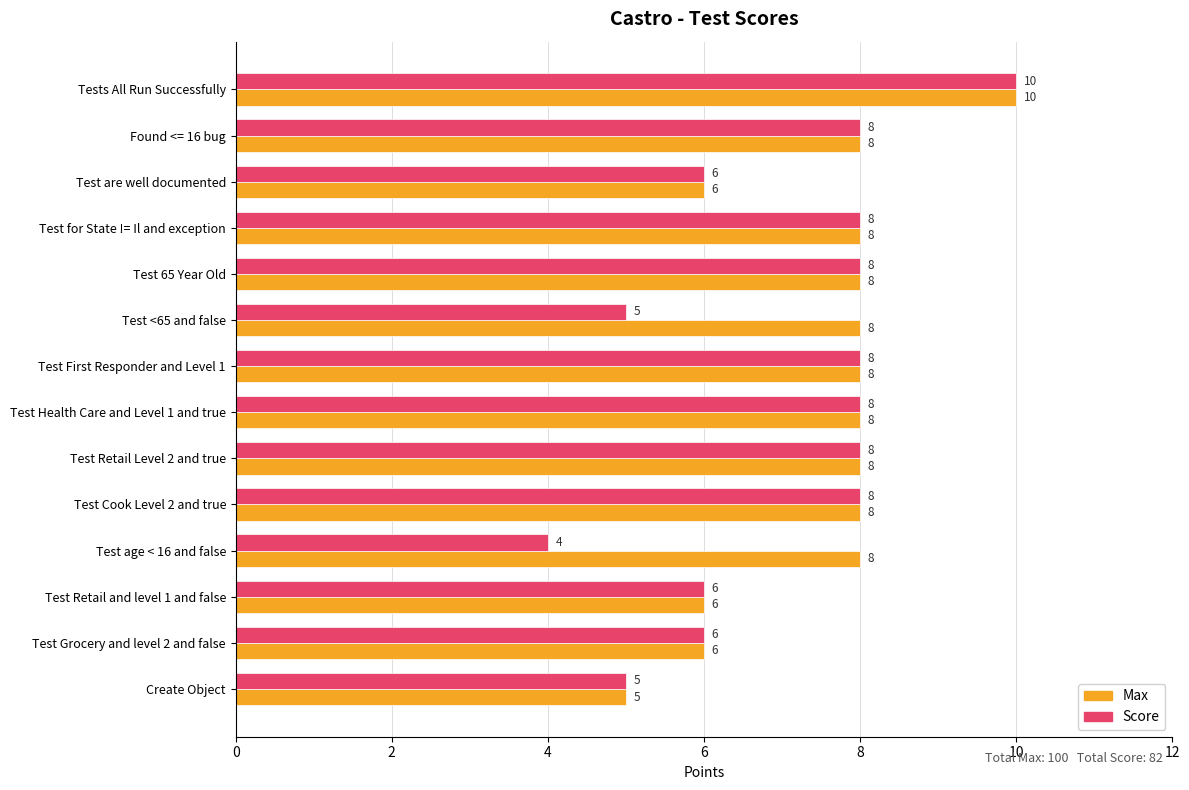

What is the total value across all series at Tests All Run Successfully?

20